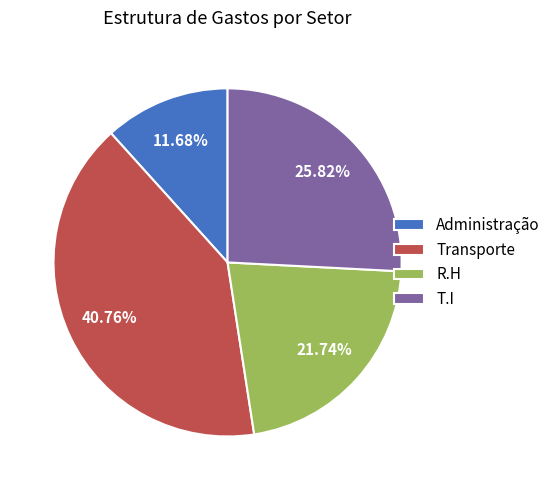

Count the number of slices in the pie.

4